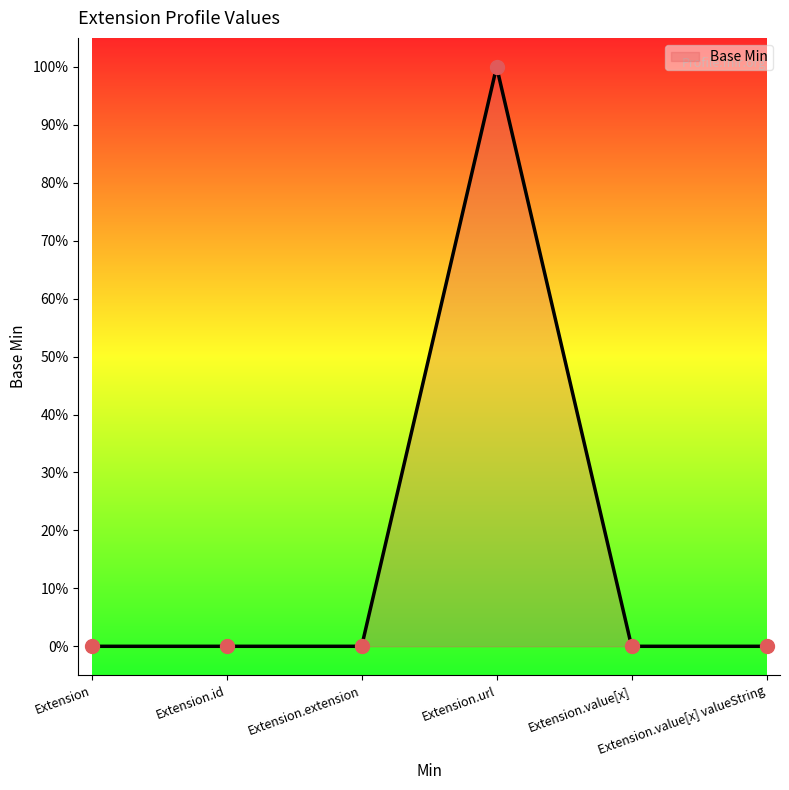

What is the change in value from Extension.extension to Extension.url?

+1